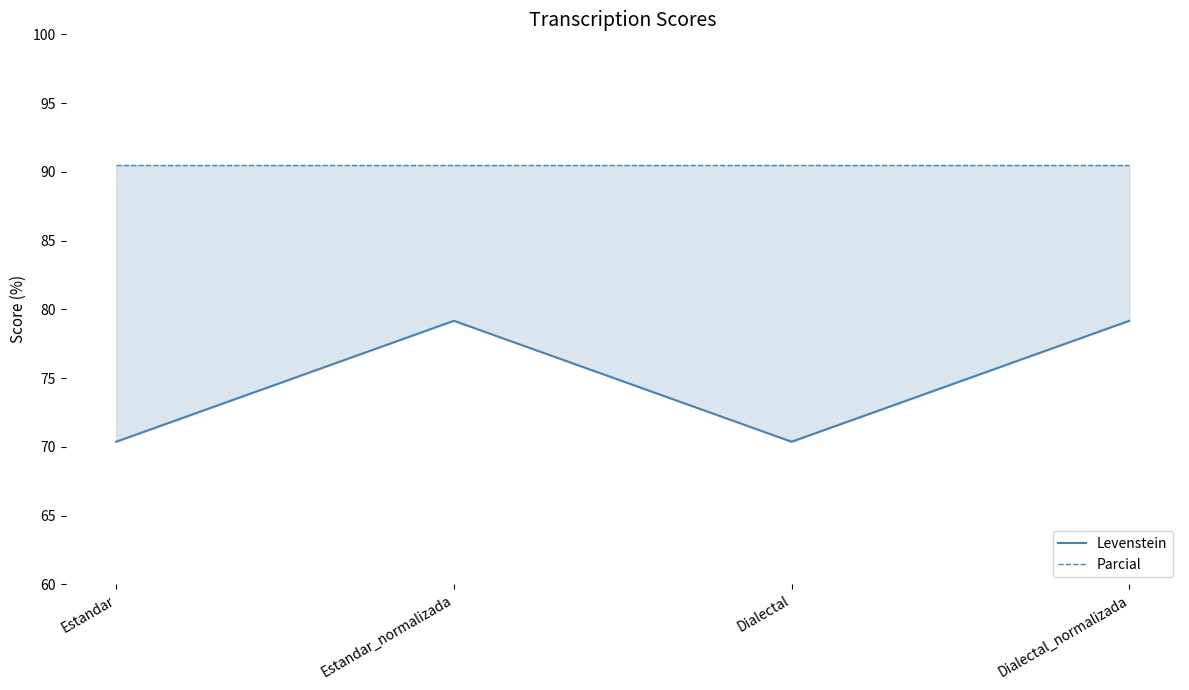

Rank the series at Estandar_normalizada from highest to lowest value.

Parcial, Levenstein